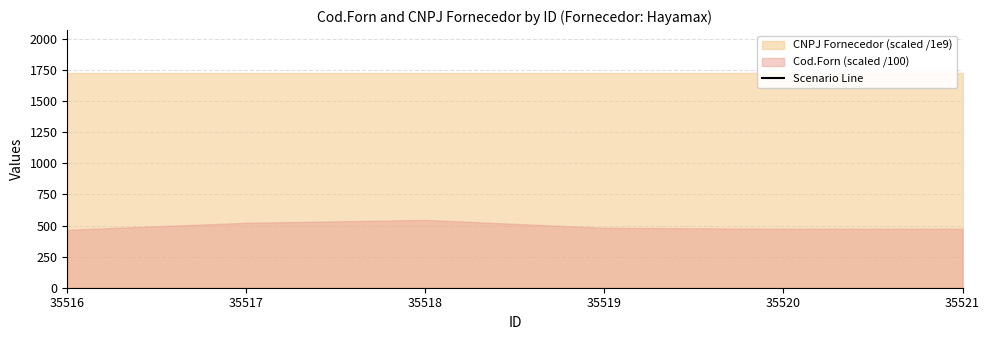

What is the sum of all values?

13316.0